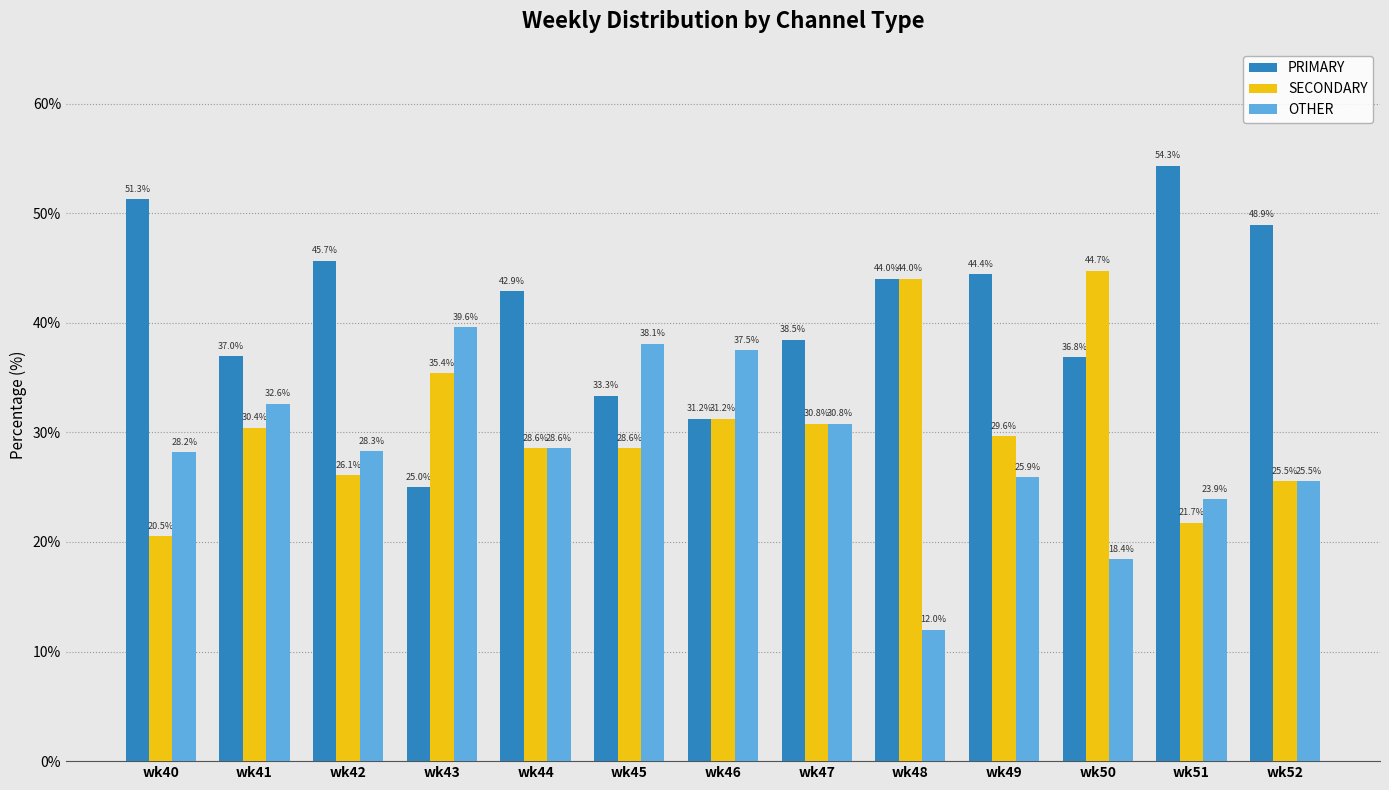

What is the maximum value for PRIMARY?

54.3